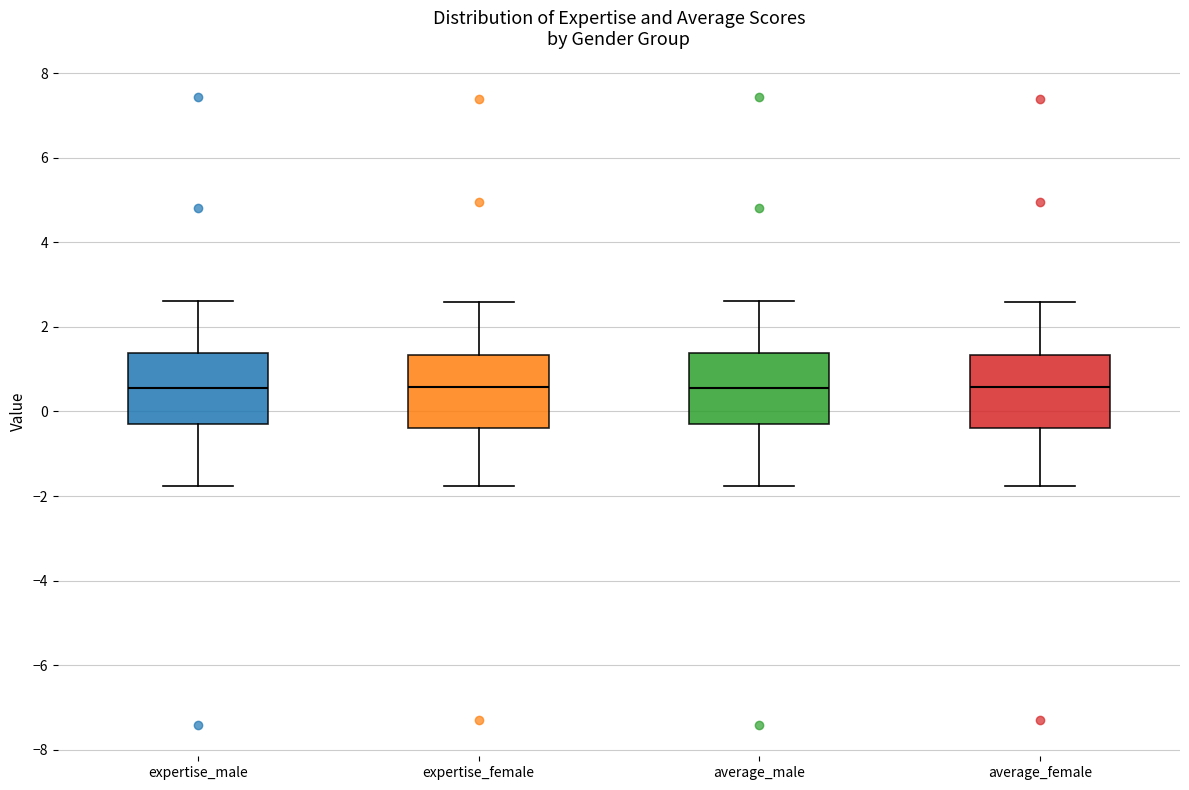

Where does the lower whisker of the box for average_female end on the y-axis? The values are not printed on the chart, so give them approximately, as read against the axis.

-1.8